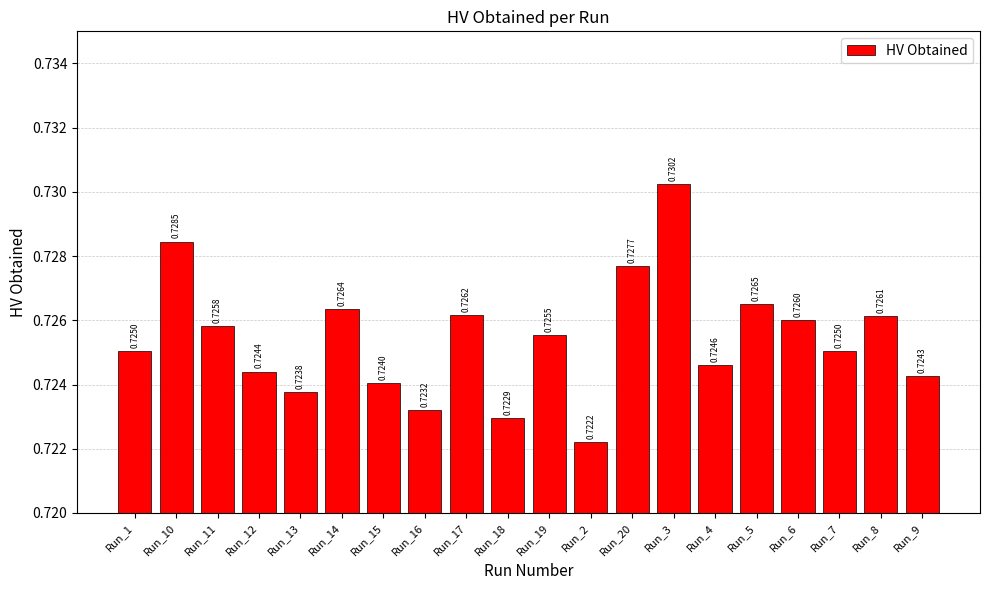

At which label is the value closest to 0?

Run_2